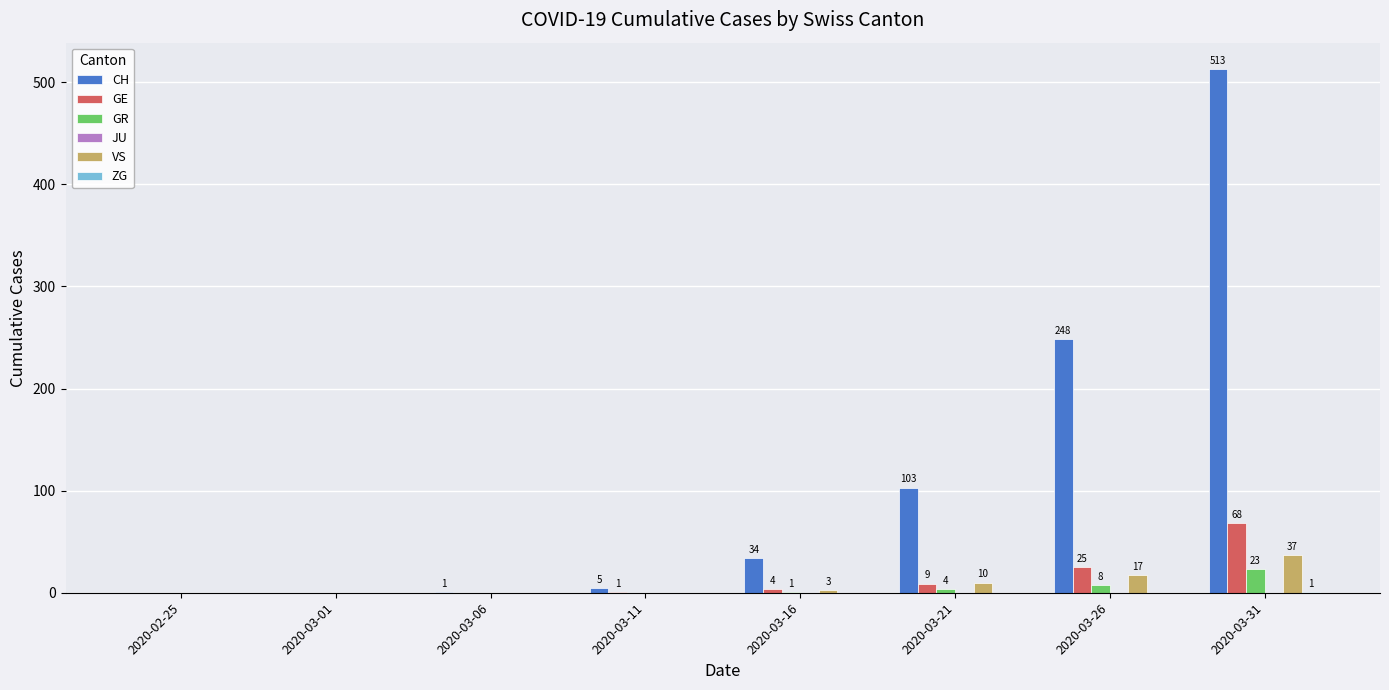

What is the sum of all VS values?

67